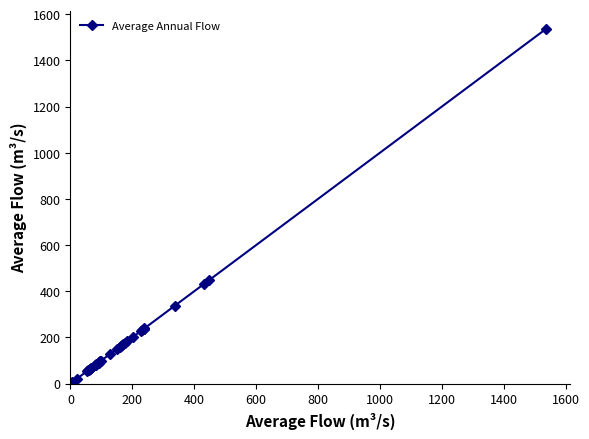

What is the value of the 8th point from the left?

67.1